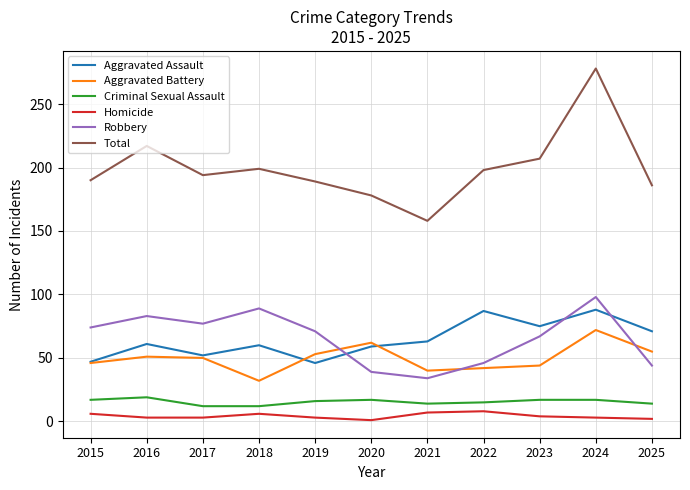

What is the sum of the Criminal Sexual Assault values at 2024 and 2025?

31